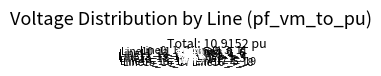

Which slice is the smallest?

Line5_6_7